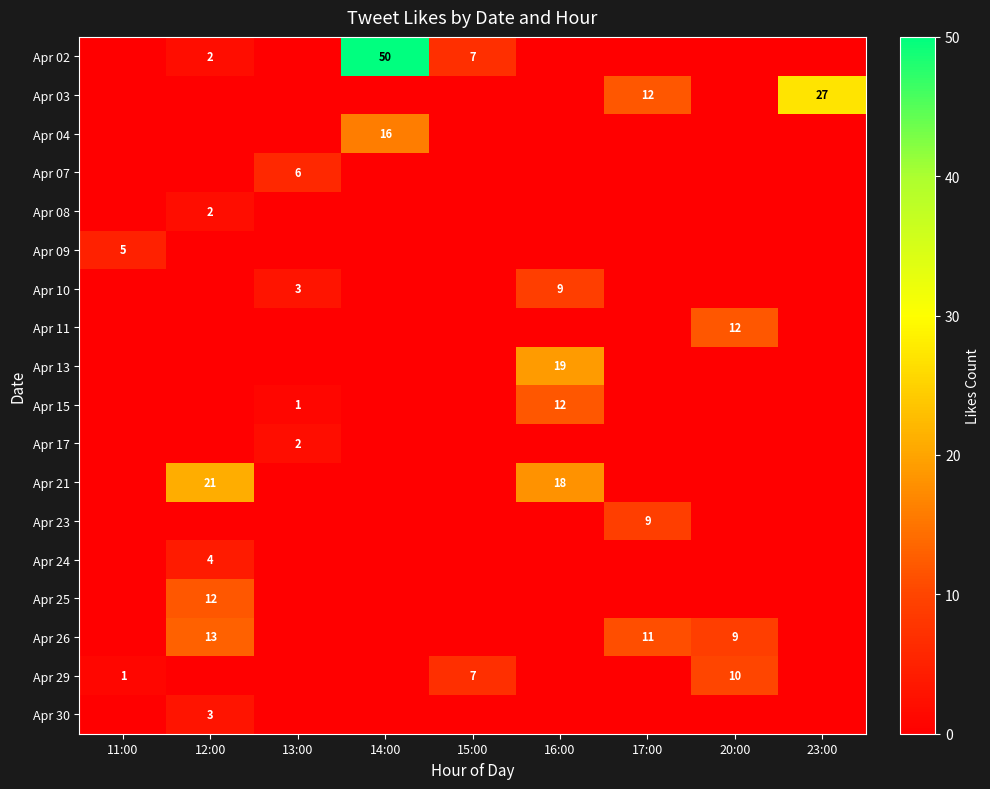

Rank the series at 13:00 from highest to lowest value.

Apr 07, Apr 10, Apr 17, Apr 15, Apr 02, Apr 03, Apr 04, Apr 08, Apr 09, Apr 11, Apr 13, Apr 21, Apr 23, Apr 24, Apr 25, Apr 26, Apr 29, Apr 30